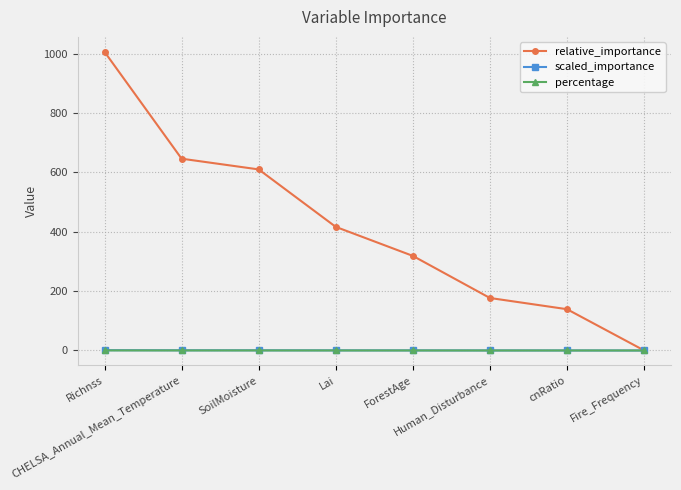

What is the sum of all percentage values?

1.0